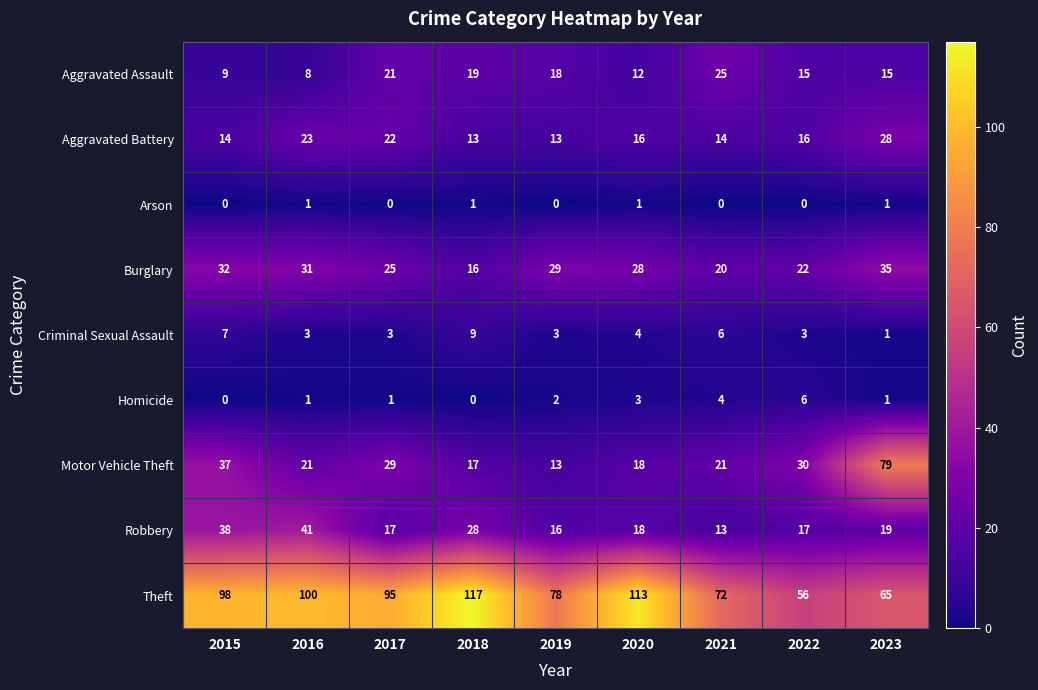

At how many categories does at least one series exceed 65?

8